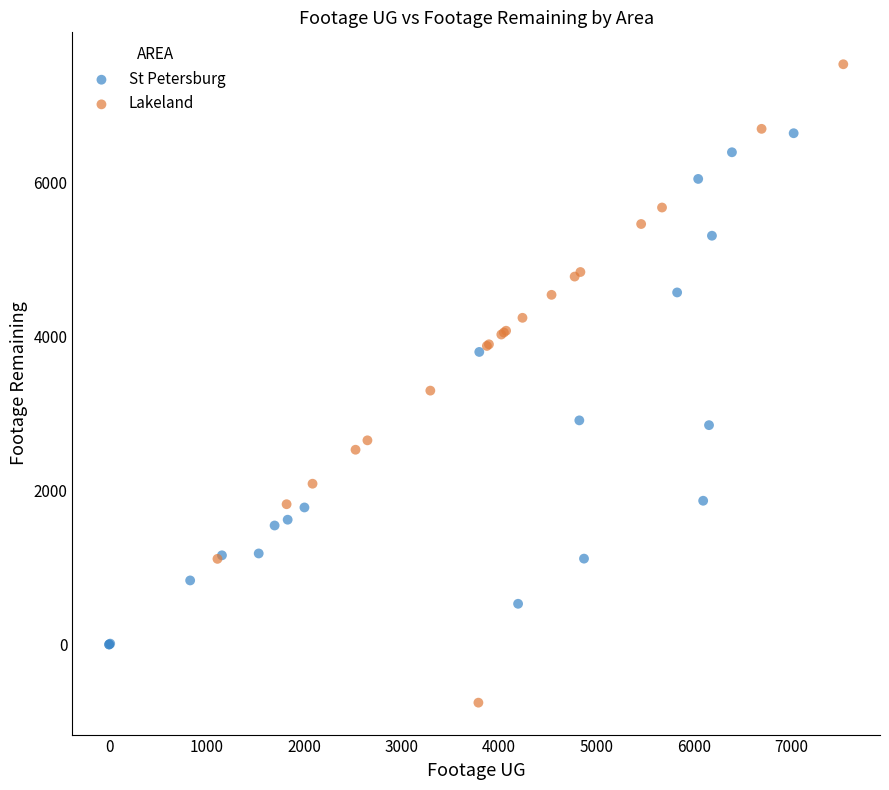

Which series reaches the maximum Y coordinate?

Lakeland